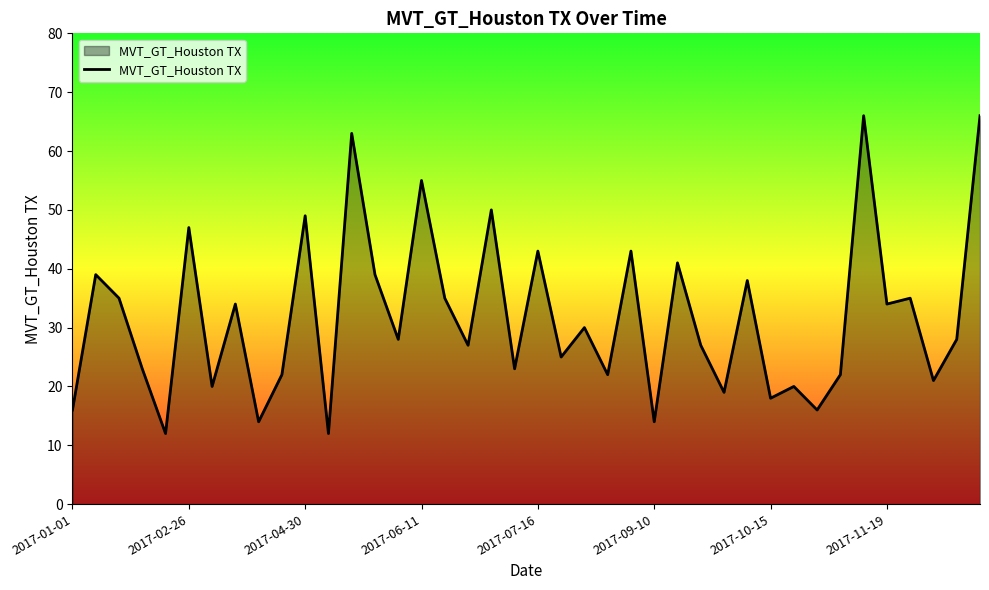

What is the smallest value displayed?

12